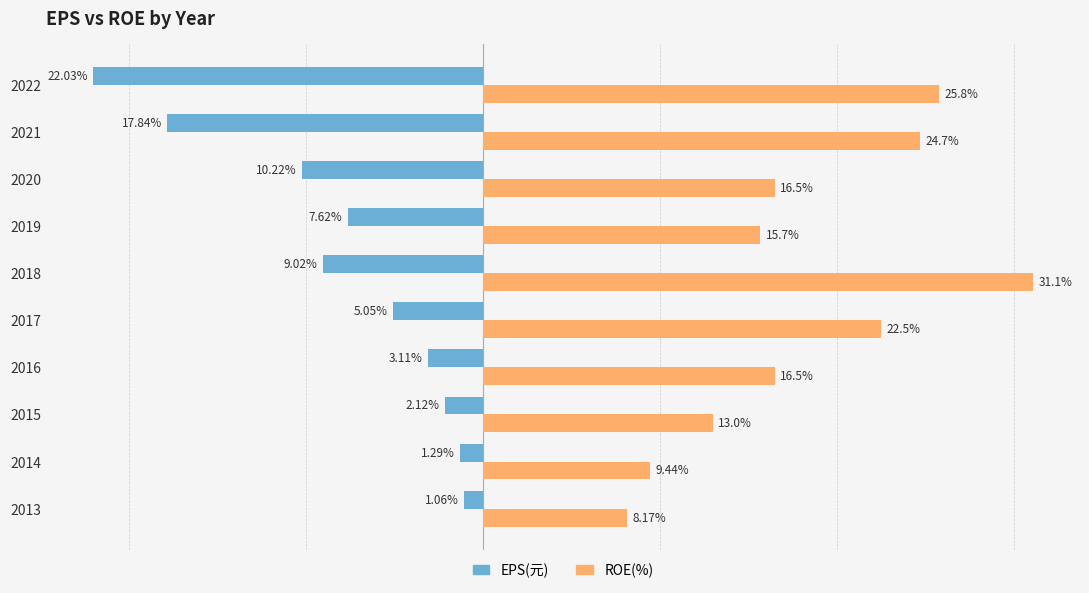

Between 2013 and 2017, which series saw the biggest shift?

ROE(%)